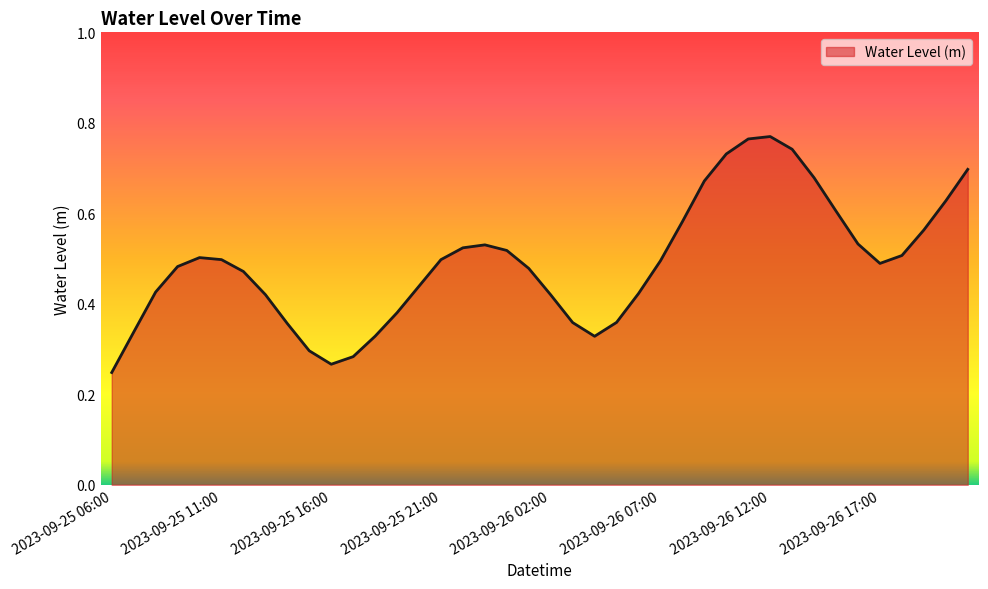

How many lines are shown in the chart?

1